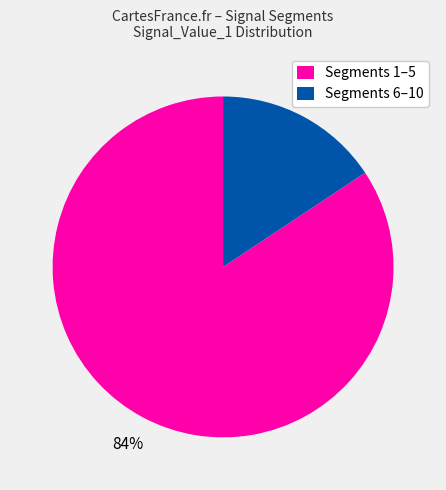

Combined, do Segments 1–5 and Segments 6–10 account for over 50%?

Yes